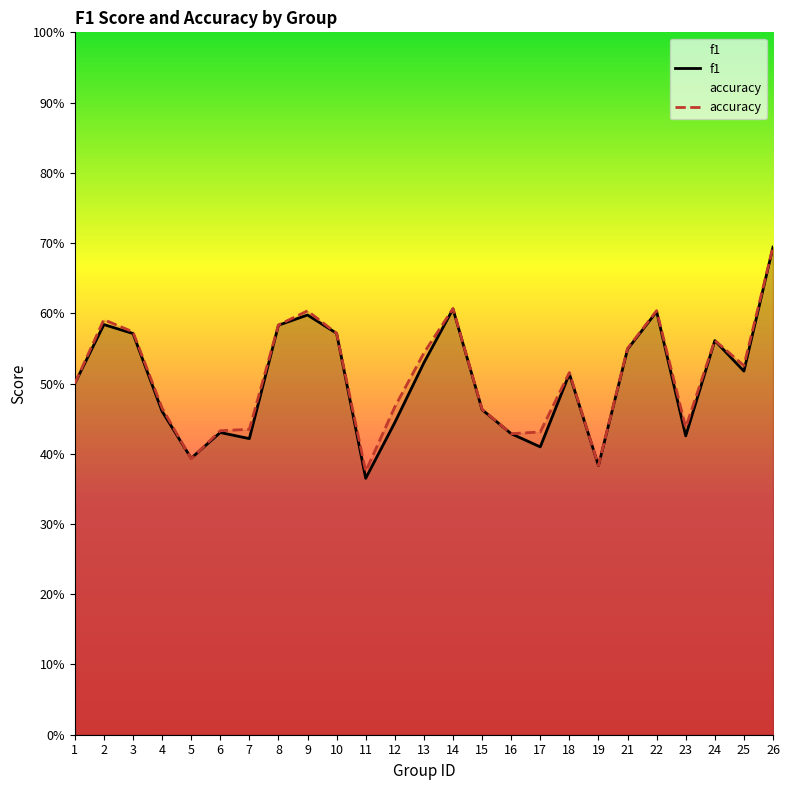

What is the difference between the maximum and minimum values in the accuracy series?

0.3